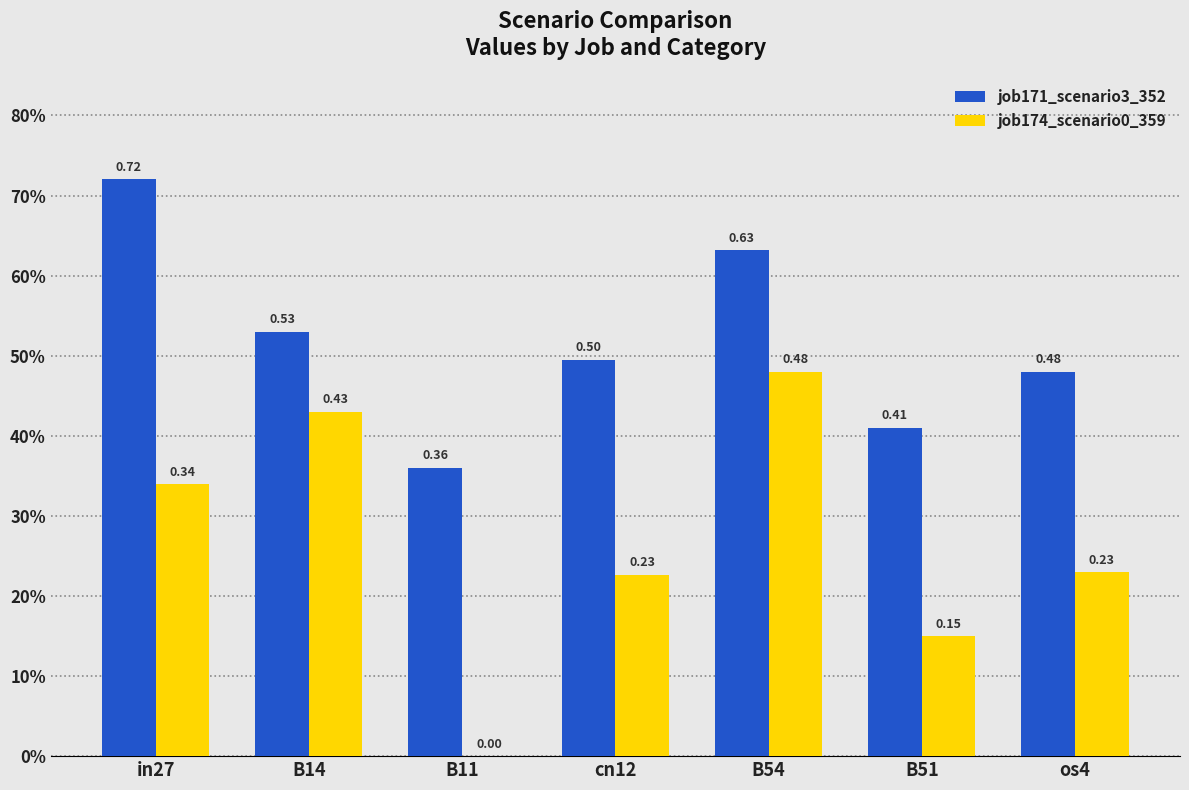

What are all the series names shown in the legend?

job171_scenario3_352, job174_scenario0_359